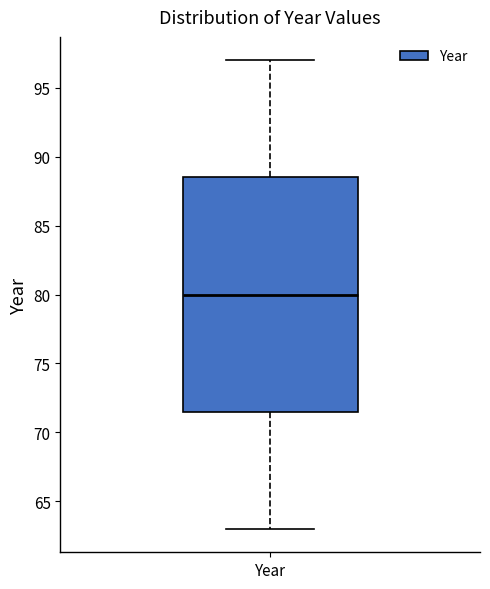

Read this box plot against the y-axis: the position of the median line, the range covered by the box, and the ends of both whiskers. The values are not printed on the chart, so give them approximately, as read against the axis.

median 80.0, box 71.5 to 88.5, whiskers 63.0 to 97.0